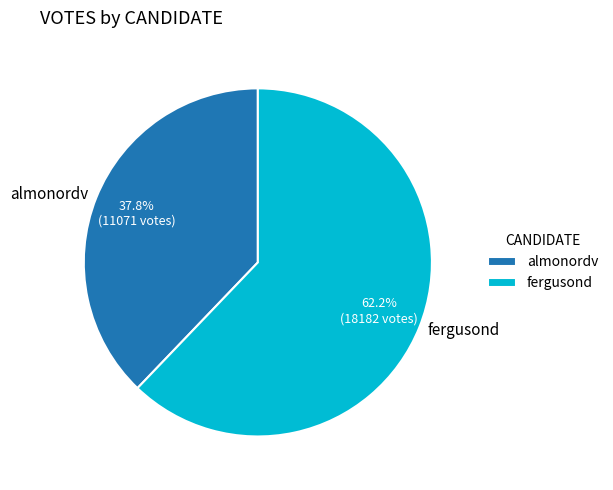

How many segments does this pie chart have?

2